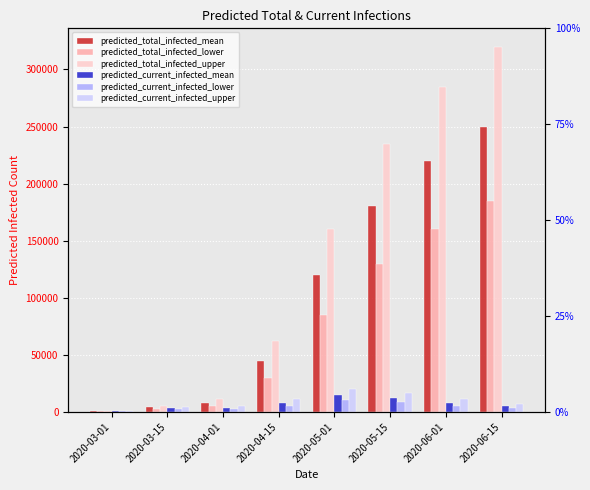

At how many categories does at least one series exceed 305283?

1